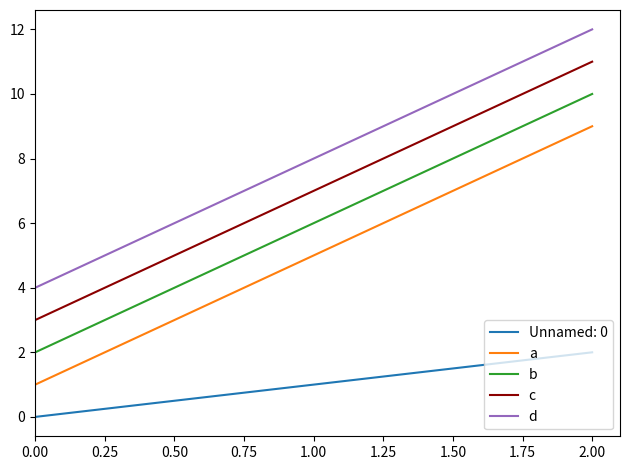

List the labels in order of a value, largest first.

2.00, 1.00, 0.00